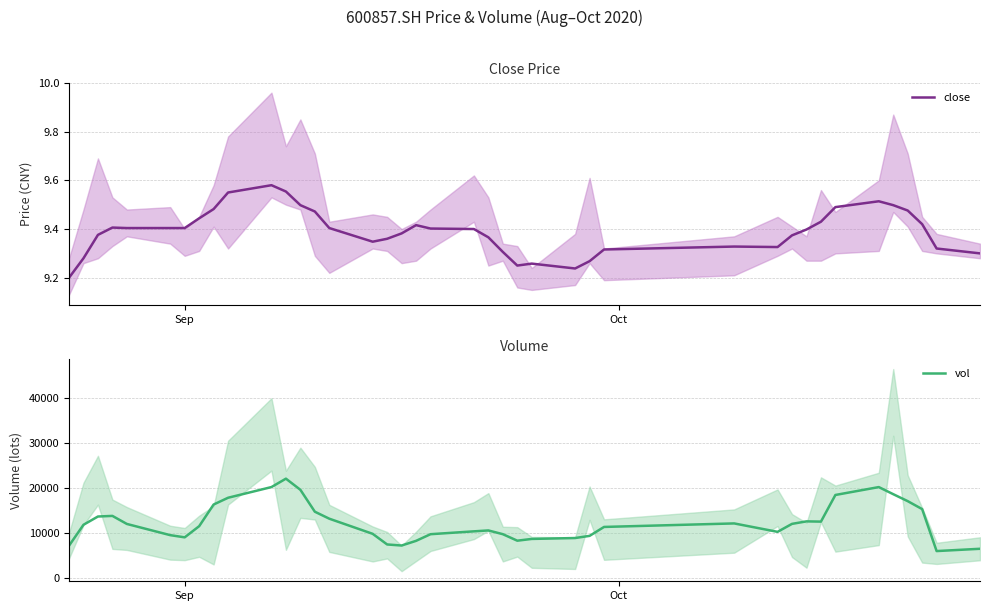

What is the highest value of the vol series?

21973.1